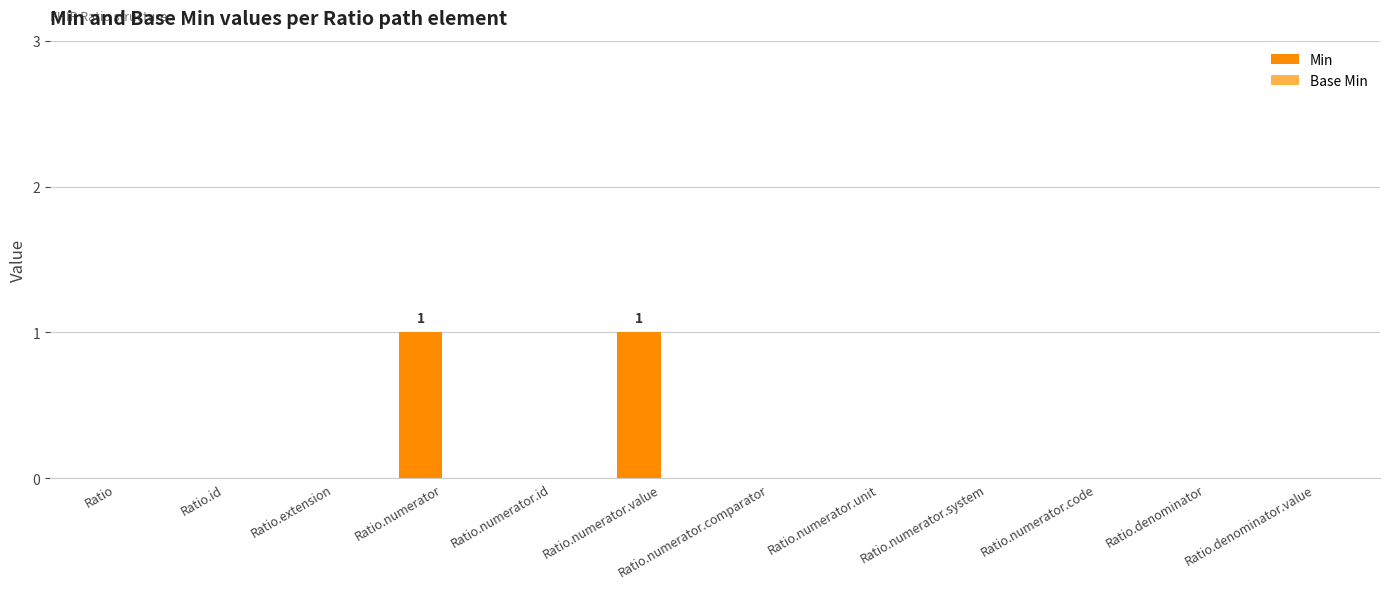

The chart shows a value of 0 at Ratio.id. True or false?

True